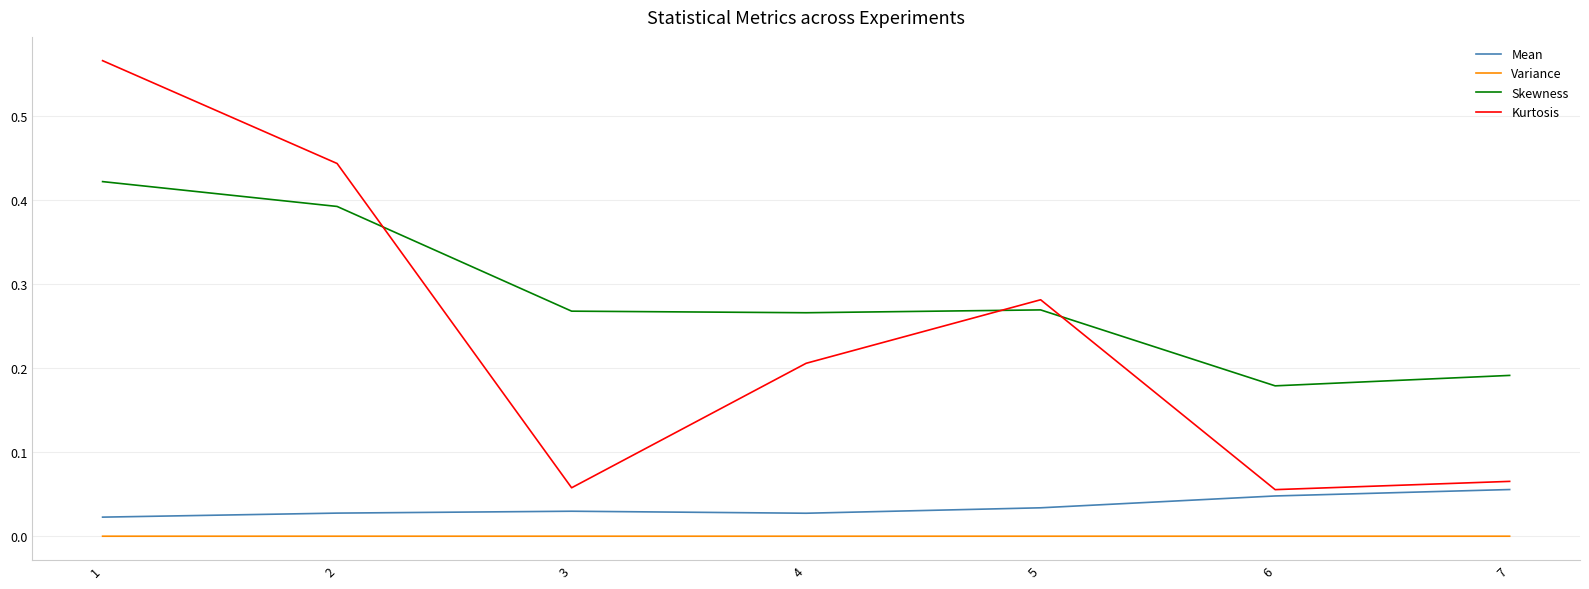

Which series has the largest range (max minus min)?

Kurtosis